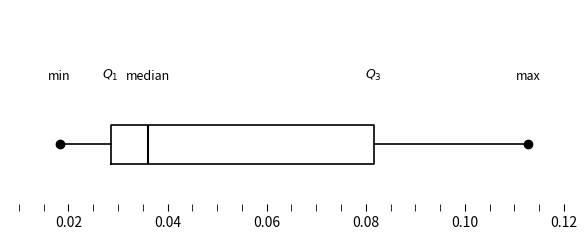

Read this box plot against the x-axis: the position of the median line, the range covered by the box, and the ends of both whiskers. The values are not printed on the chart, so give them approximately, as read against the axis.

median 0.036, box 0.028 to 0.082, whiskers 0.018 to 0.112